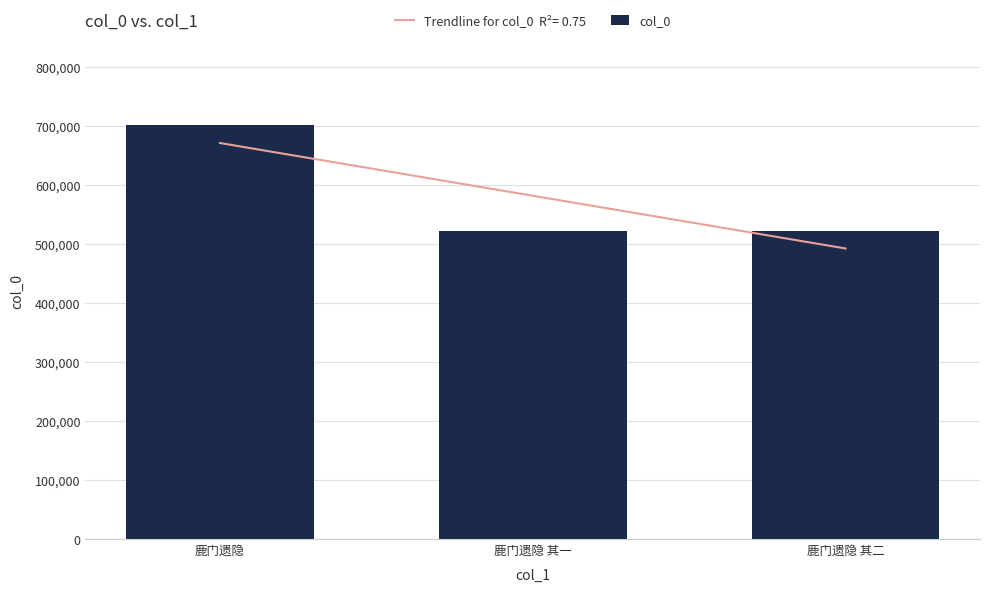

List the labels in order of value, smallest first.

鹿门遗隐 其一, 鹿门遗隐 其二, 鹿门遗隐